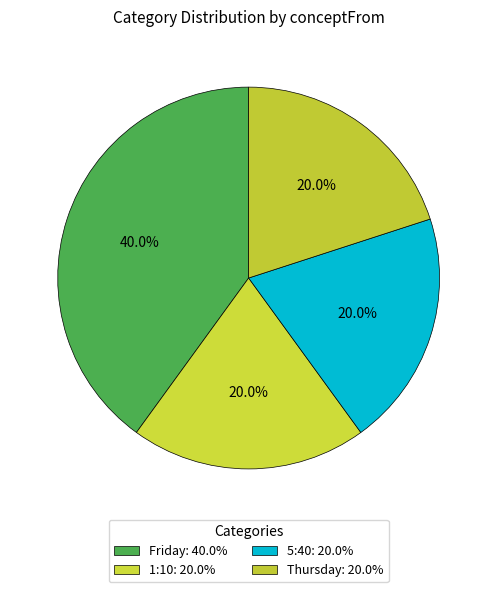

Is it true that 1:10 is 10% of the pie?

False